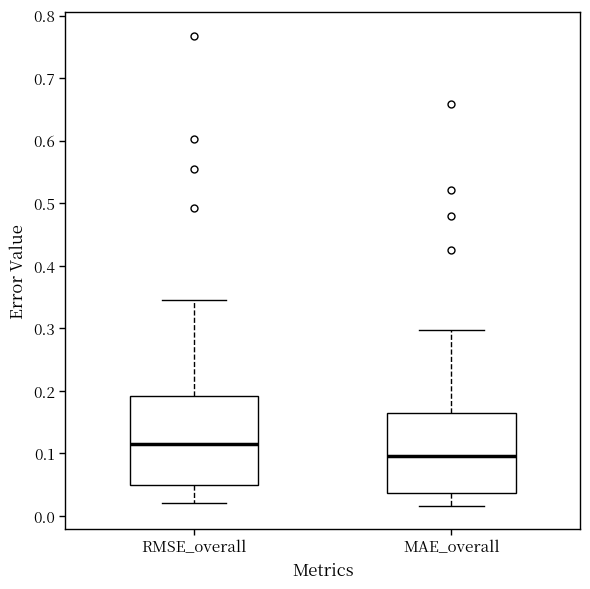

Comparing the boxes themselves (not the whiskers), which one is the tallest?

RMSE_overall